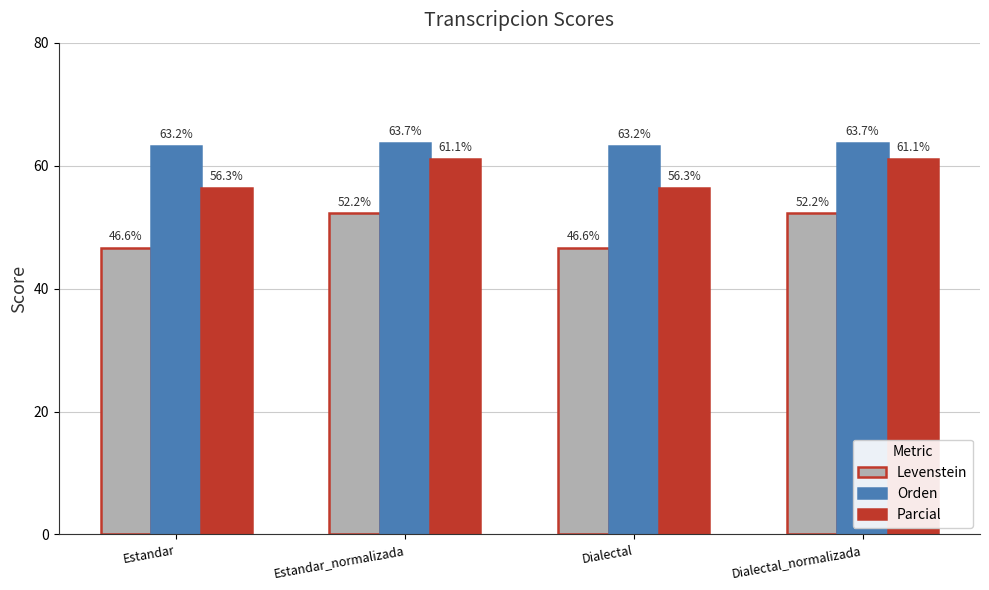

List the series in order of their overall mean, highest first.

Orden, Parcial, Levenstein